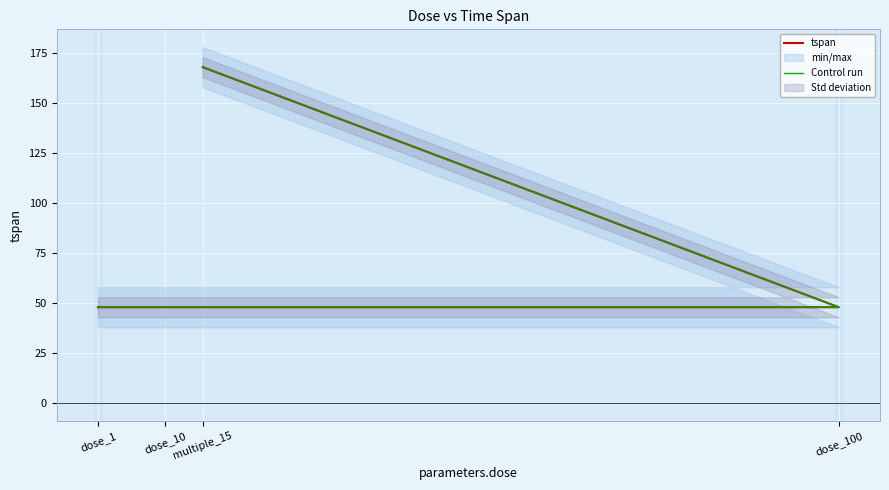

The tspan series shows 70 at dose_1. True or false?

False